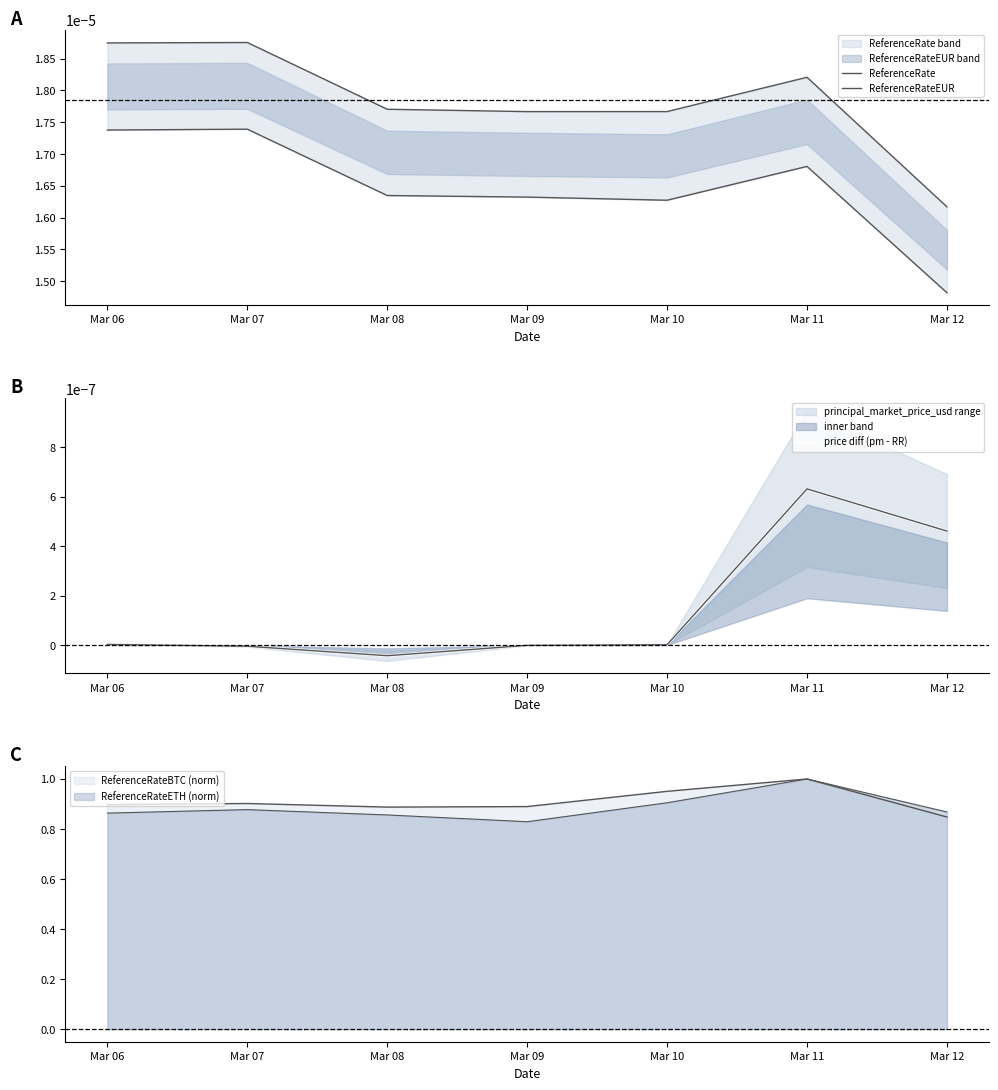

Rank the series at Mar 08 from highest to lowest value.

ReferenceRate, ReferenceRateEUR, price diff (pm - RR)